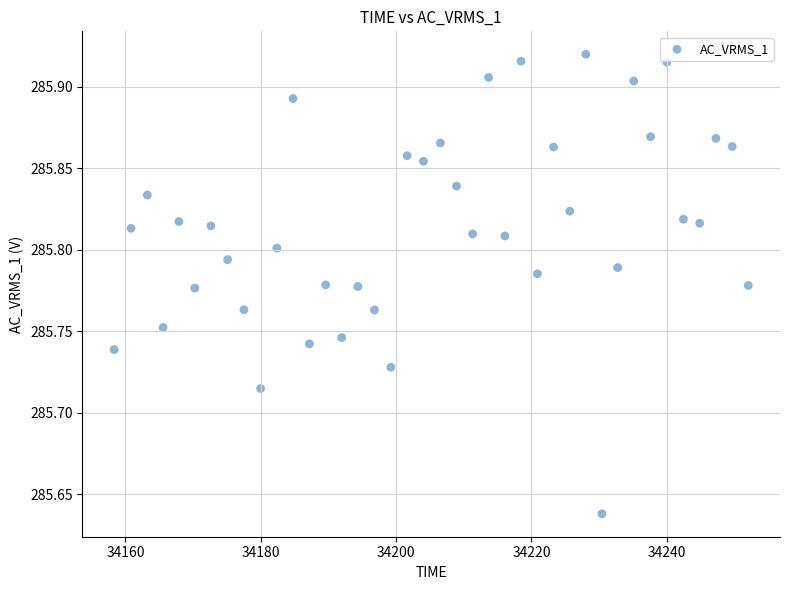

What is the range of Y values (max minus min)?

0.3